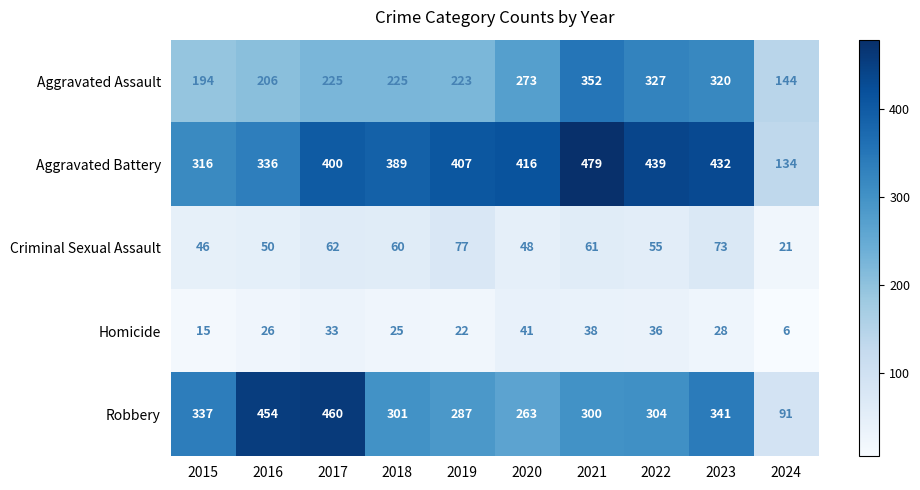

What value does the Robbery series have at 2016?

454